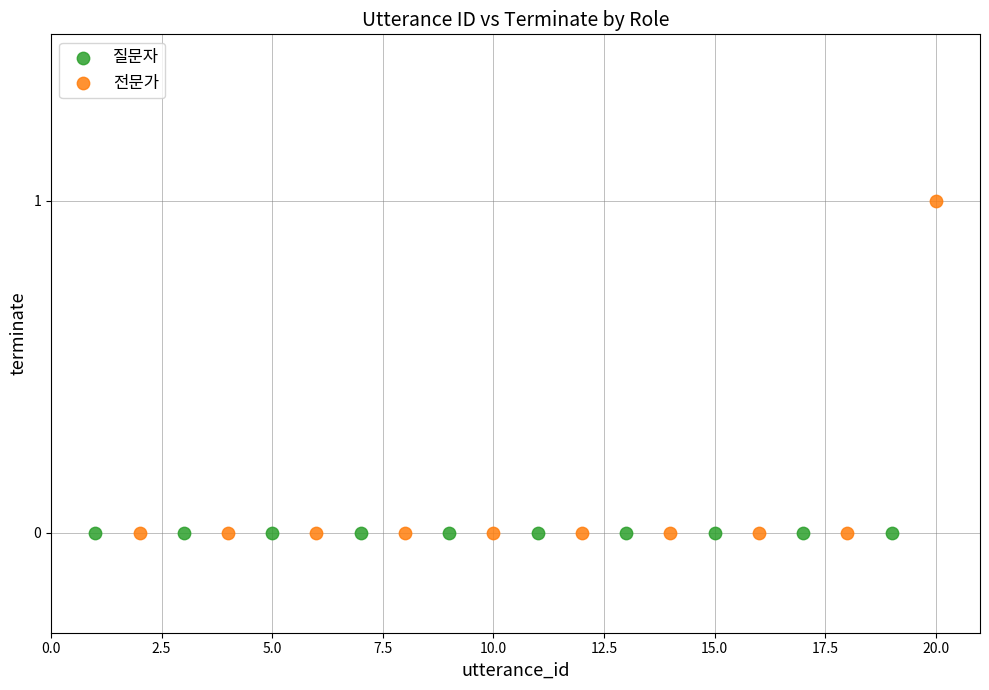

Which series reaches the maximum Y coordinate?

전문가